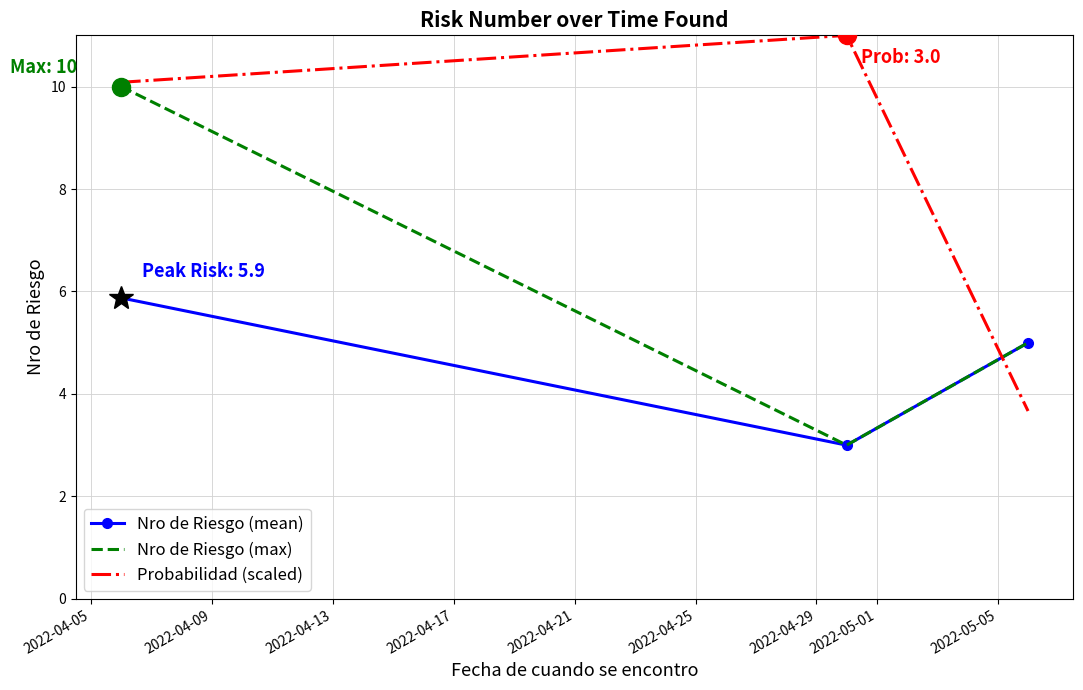

What is the maximum value for Nro de Riesgo (mean)?

5.9